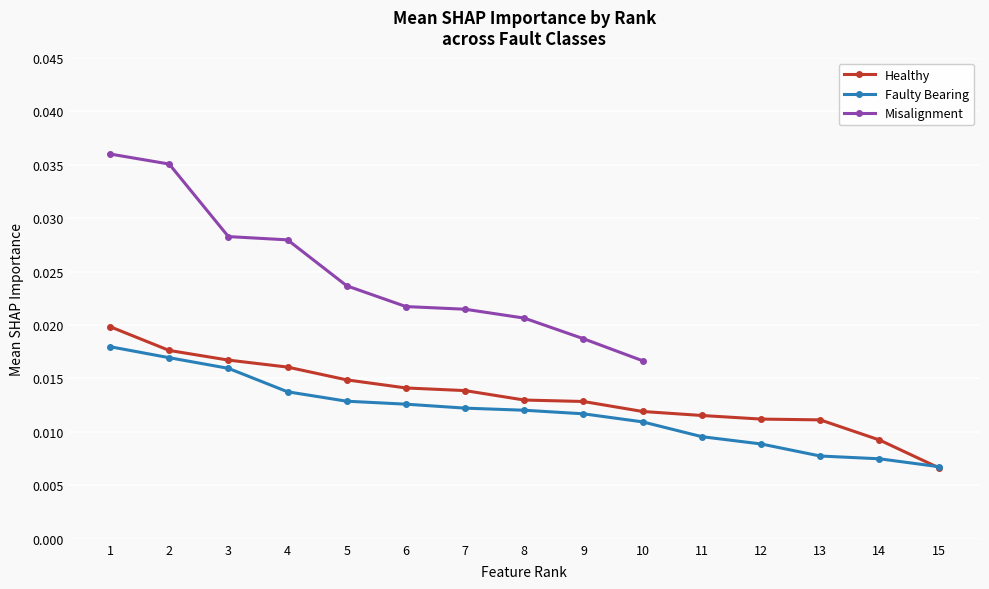

True or false: Healthy has more than 0 interior local peaks.

False